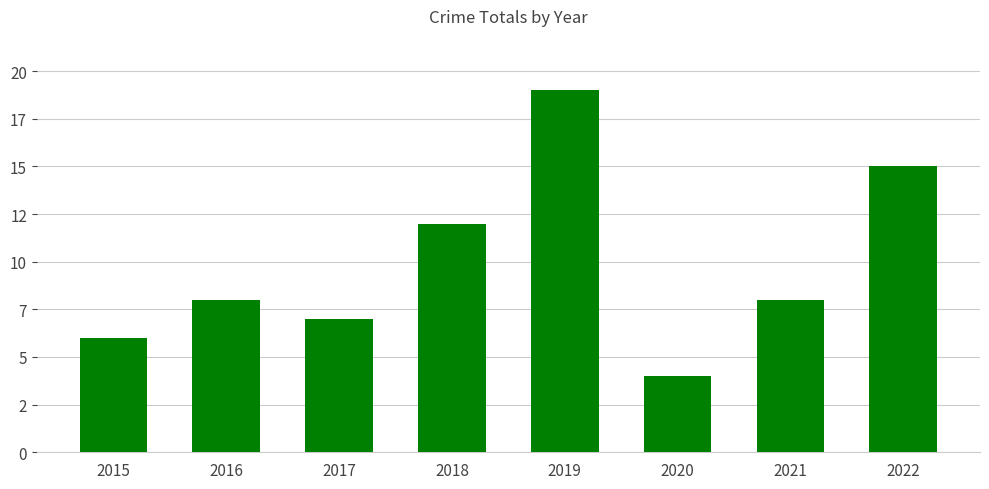

What is the greatest value displayed?

19